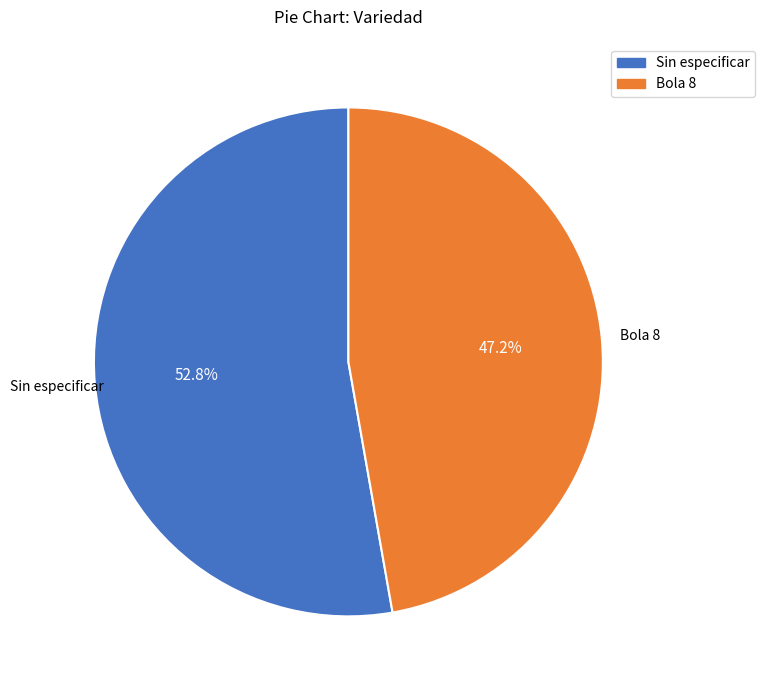

To the nearest percent, what is the difference between the Bola 8 and Sin especificar slice percentages?

6%